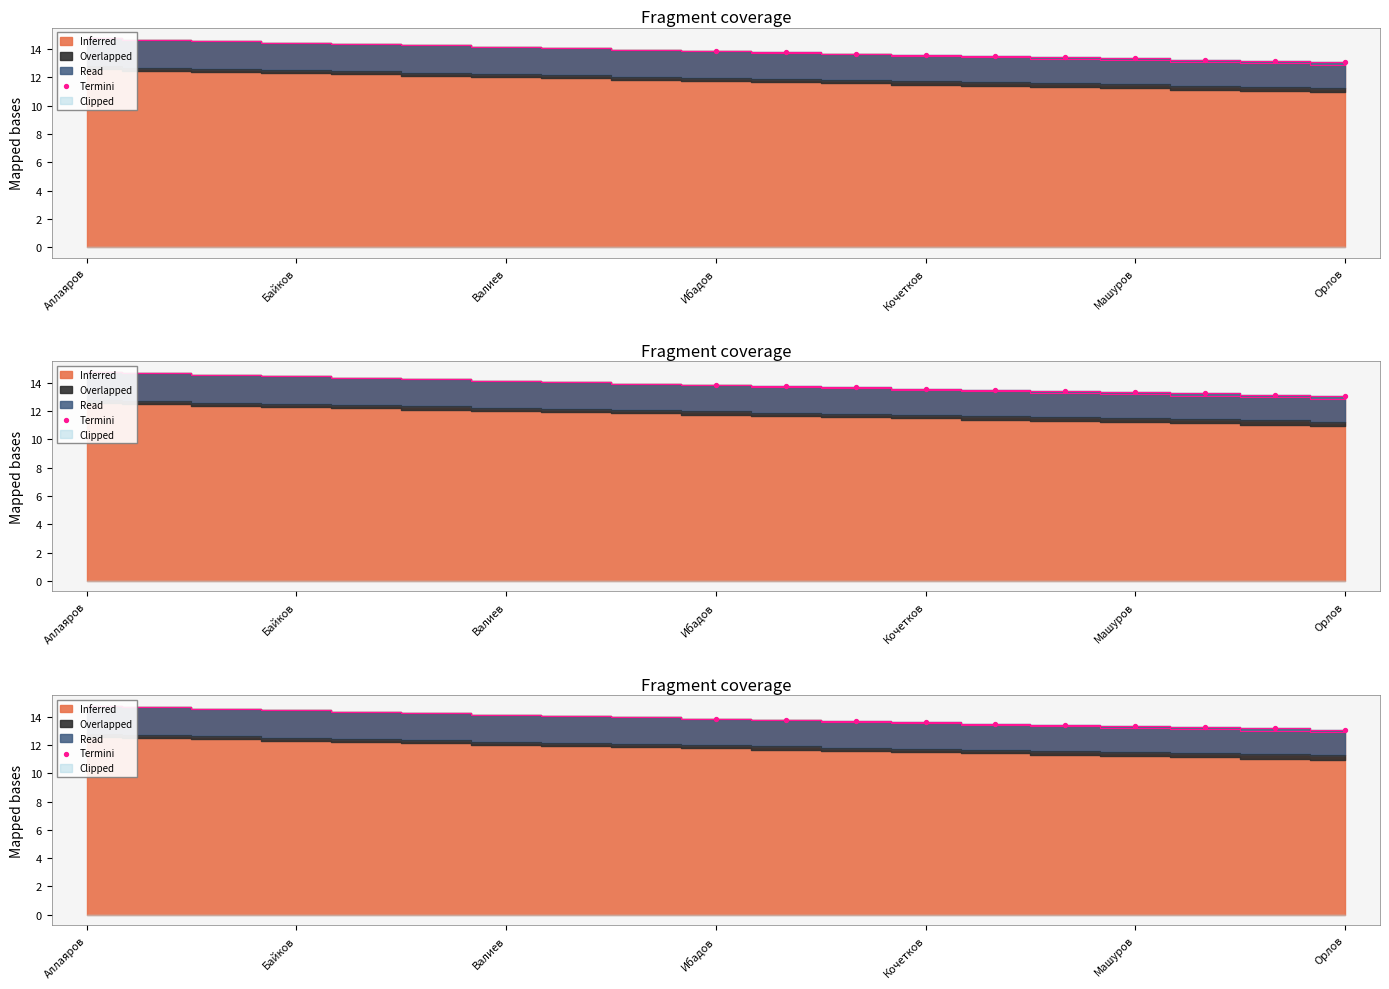

Between Ибадов and Машуров, which is larger?

Ибадов